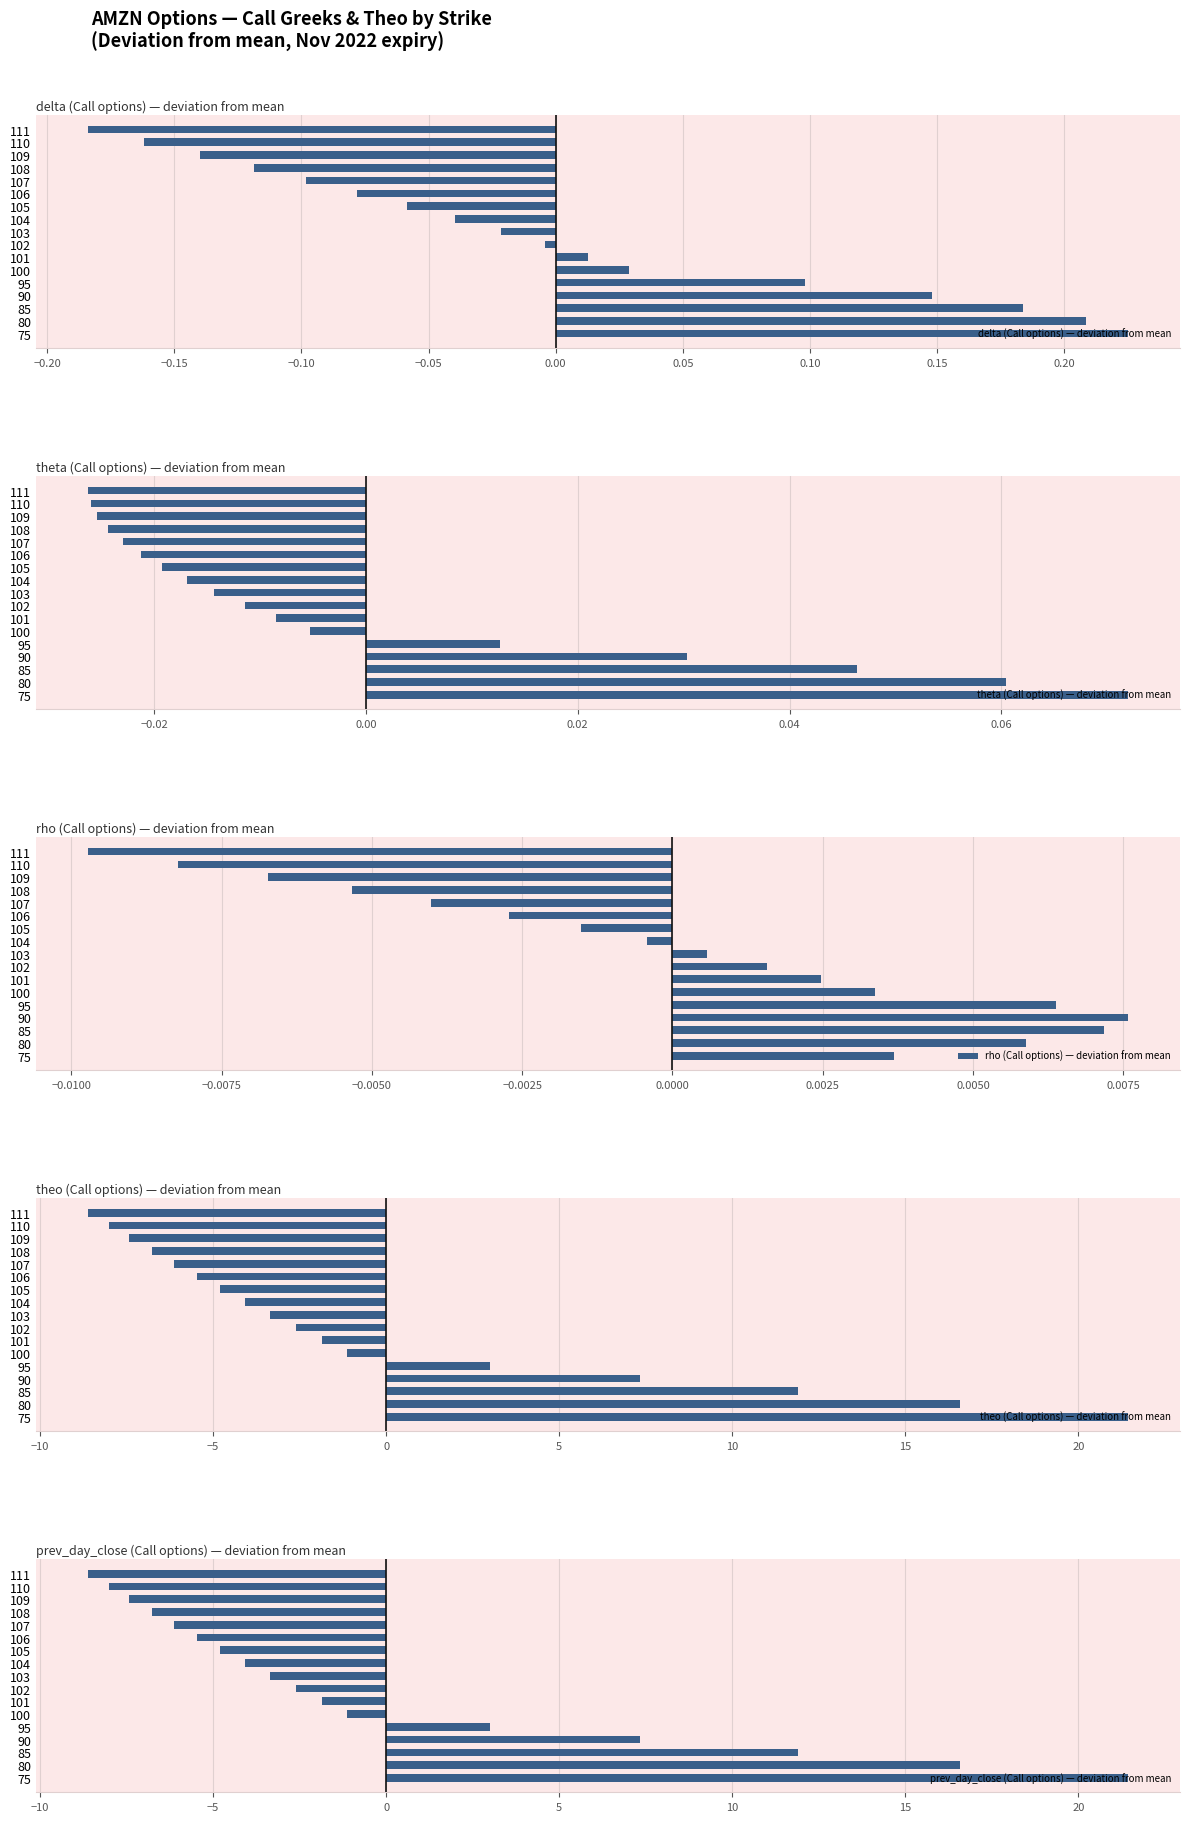

The value of delta (Call options) — deviation from mean at 104 is -0.1. True or false?

False